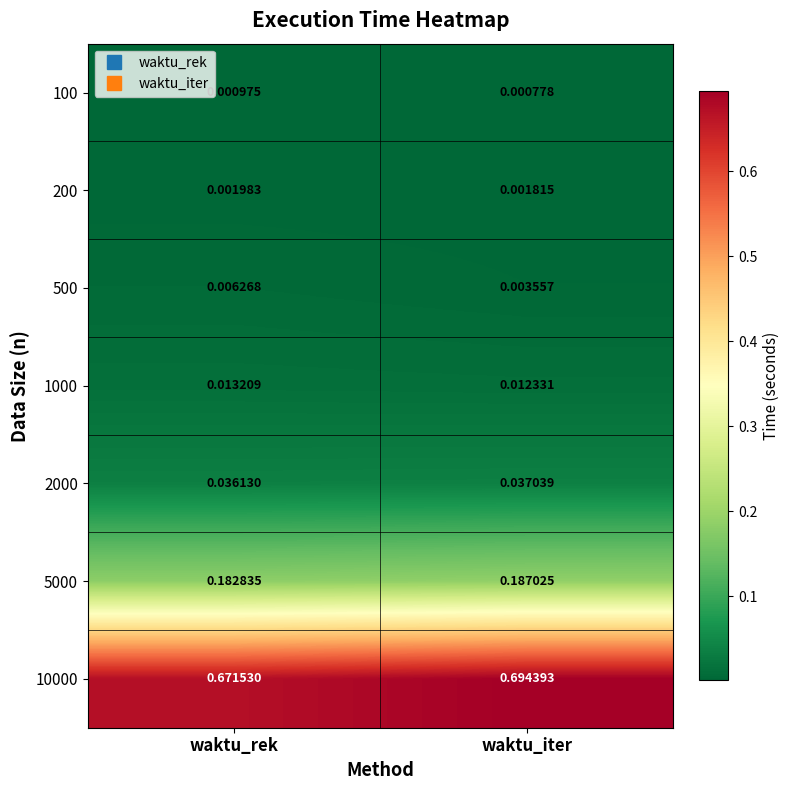

Which series has the largest range (max minus min)?

10000